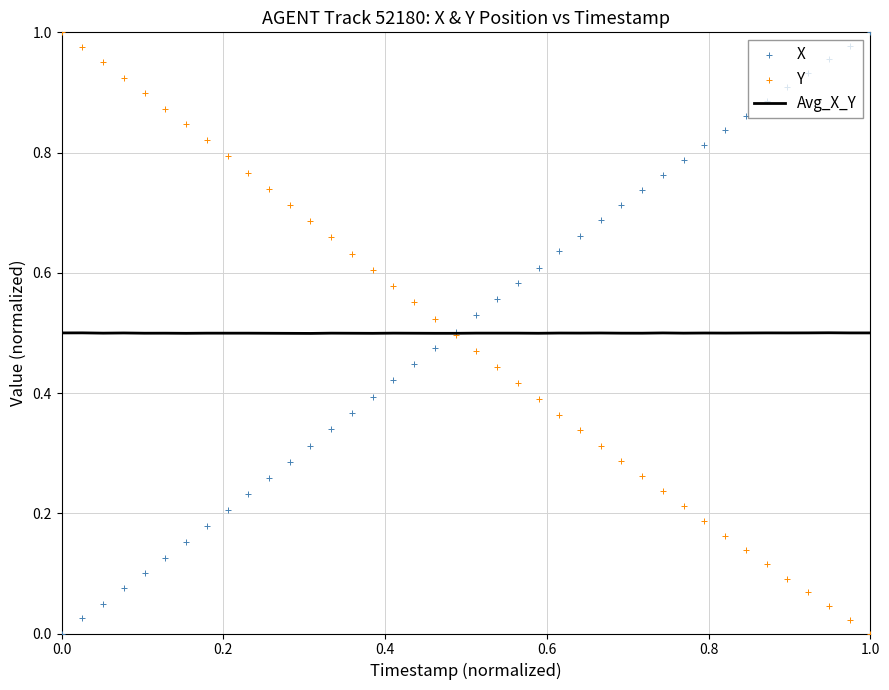

Which series contains the lowest Y value?

X